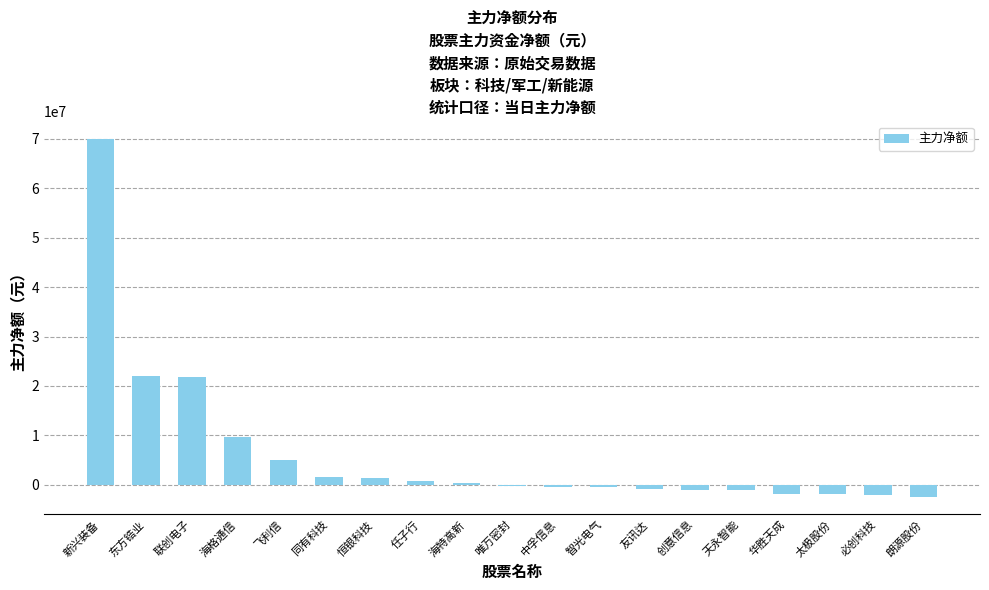

What is the smallest value displayed?

-2406018